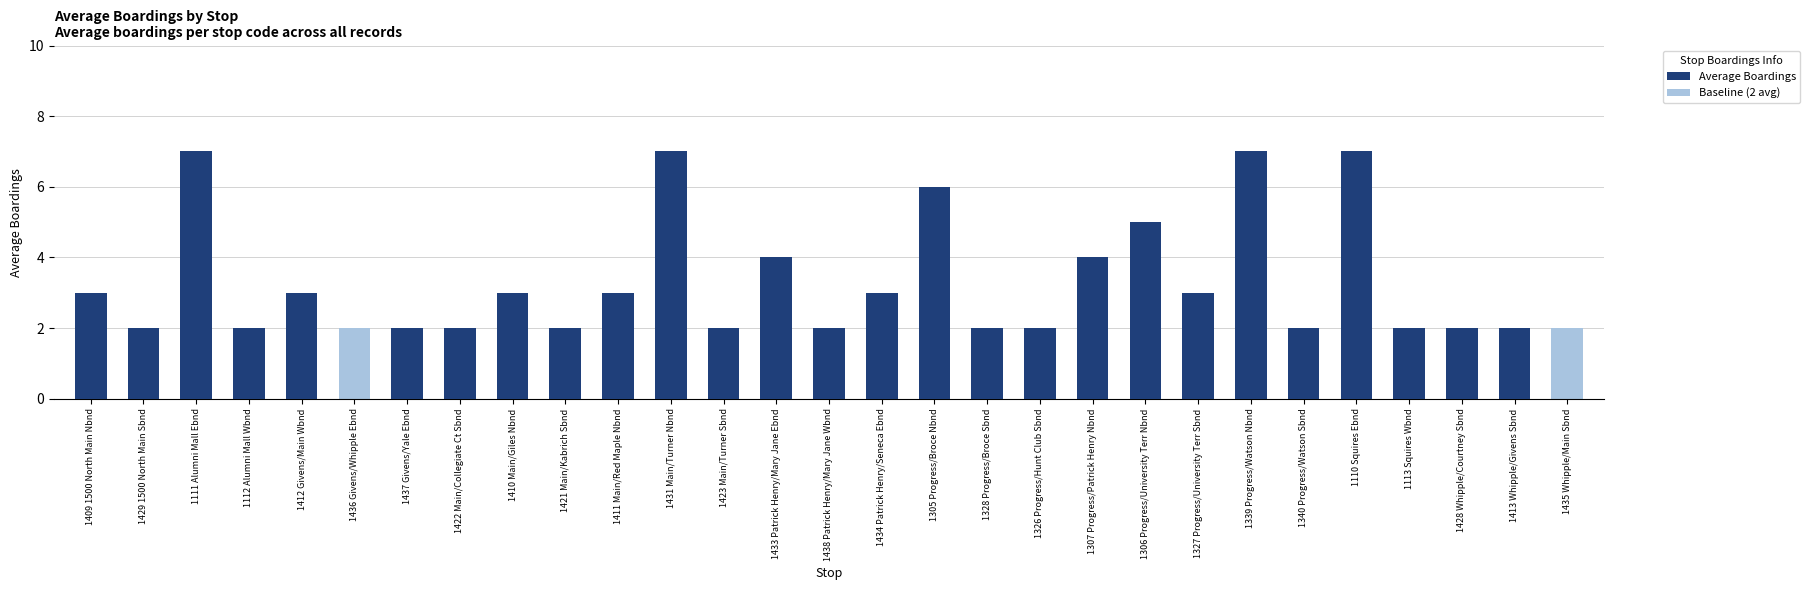

Between 1410 Main/Giles Nbnd and 1436 Givens/Whipple Ebnd, which is larger?

1410 Main/Giles Nbnd